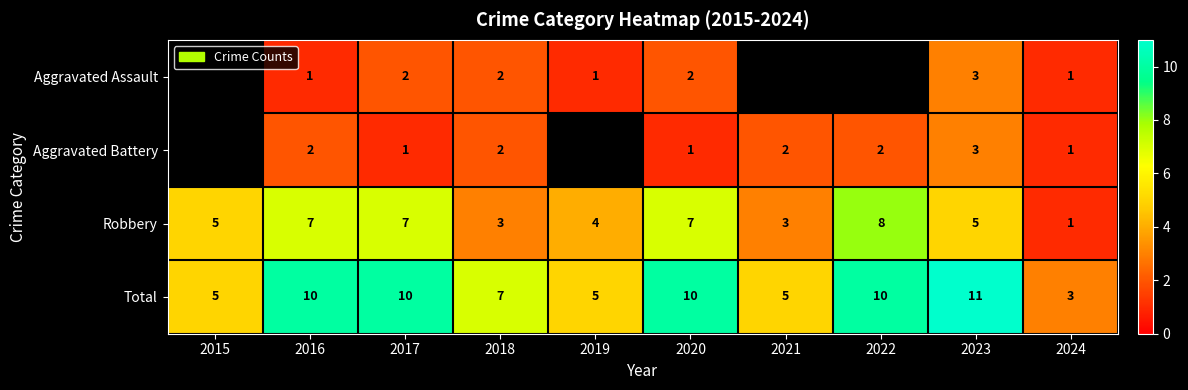

What is the difference between the highest and lowest values at 2023?

8